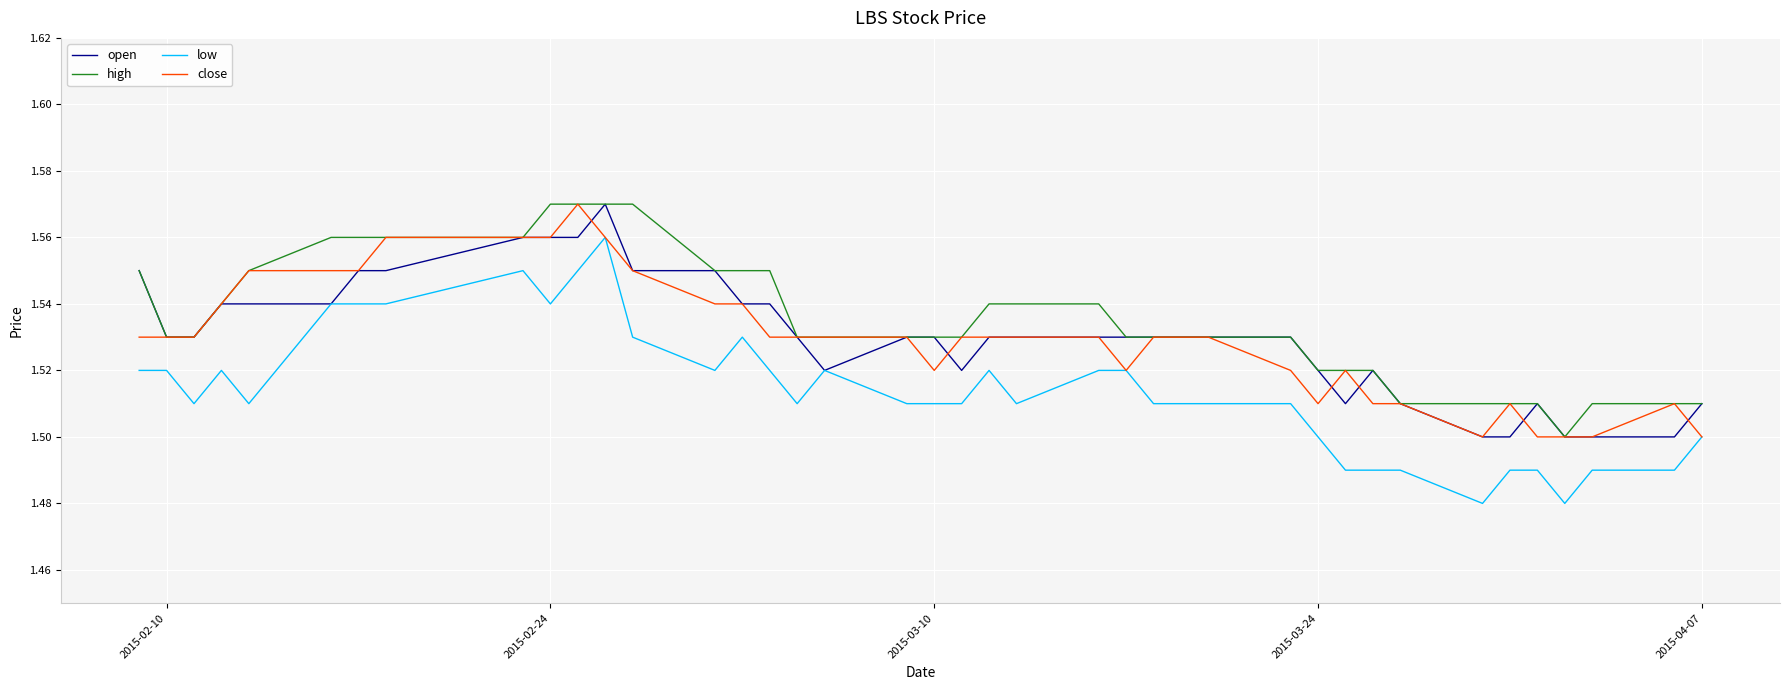

Which series has the largest range (max minus min)?

low